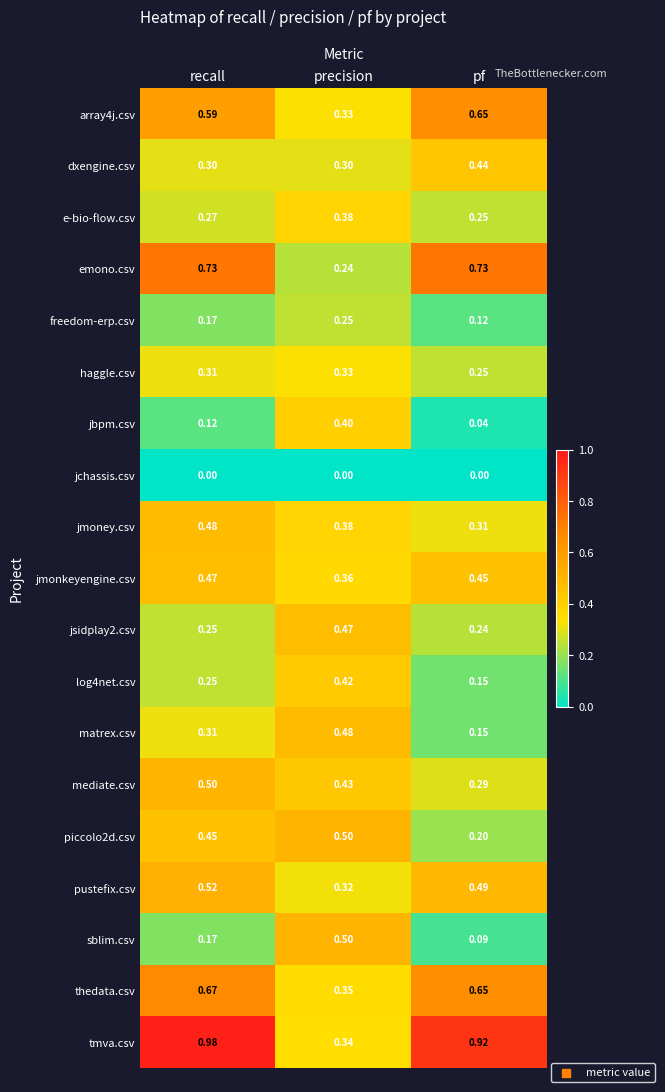

Which series has the largest range (max minus min)?

tmva.csv